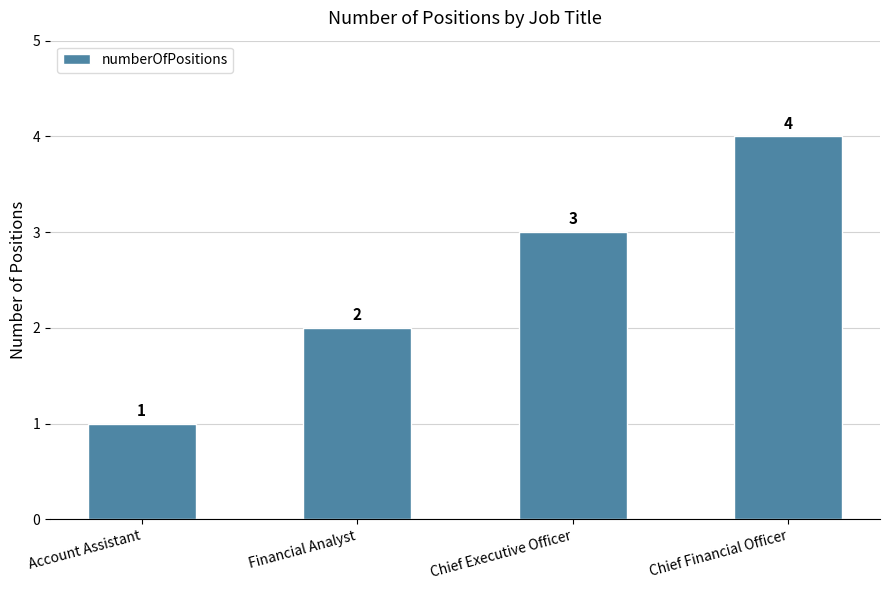

Reading left to right, list all the values displayed in this chart.

Account Assistant=1	Financial Analyst=2	Chief Executive Officer=3	Chief Financial Officer=4